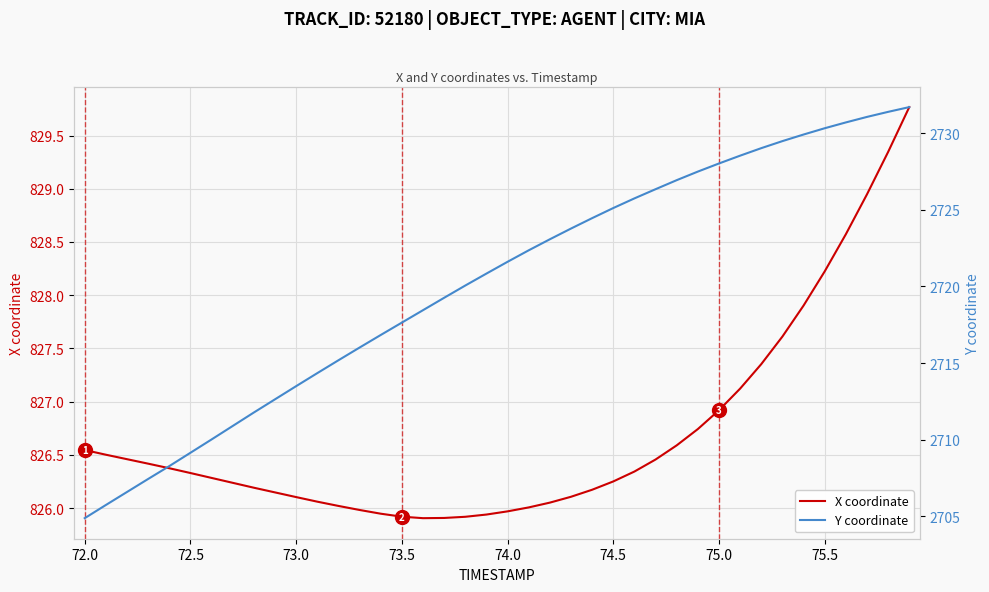

The value of X coordinate at 75.0 is 826.9. True or false?

True